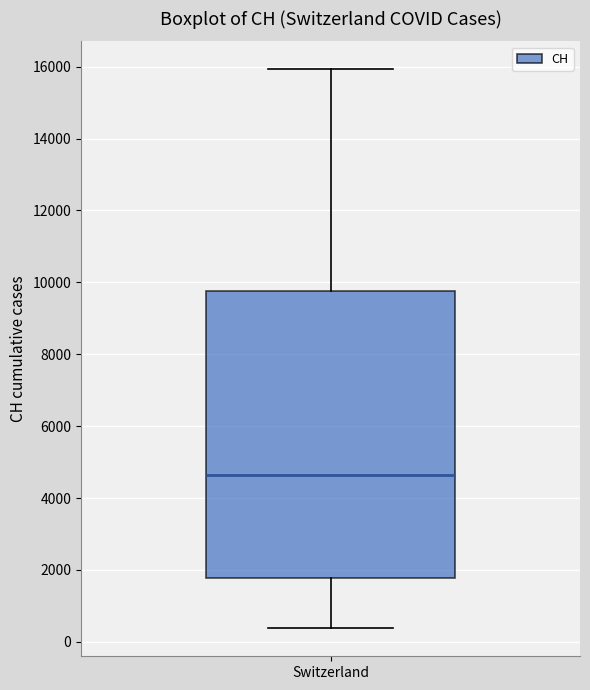

Read this box plot against the y-axis: the position of the median line, the range covered by the box, and the ends of both whiskers. The values are not printed on the chart, so give them approximately, as read against the axis.

median 4600, box 1800 to 9800, whiskers 400 to 16000